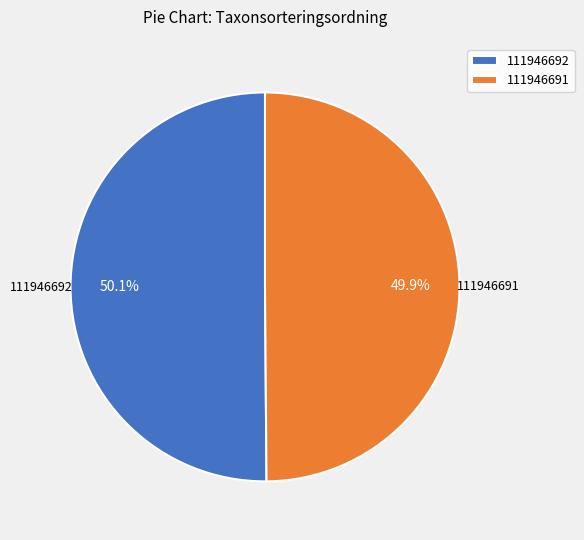

True or false: 111946692 accounts for 38% of the total.

False